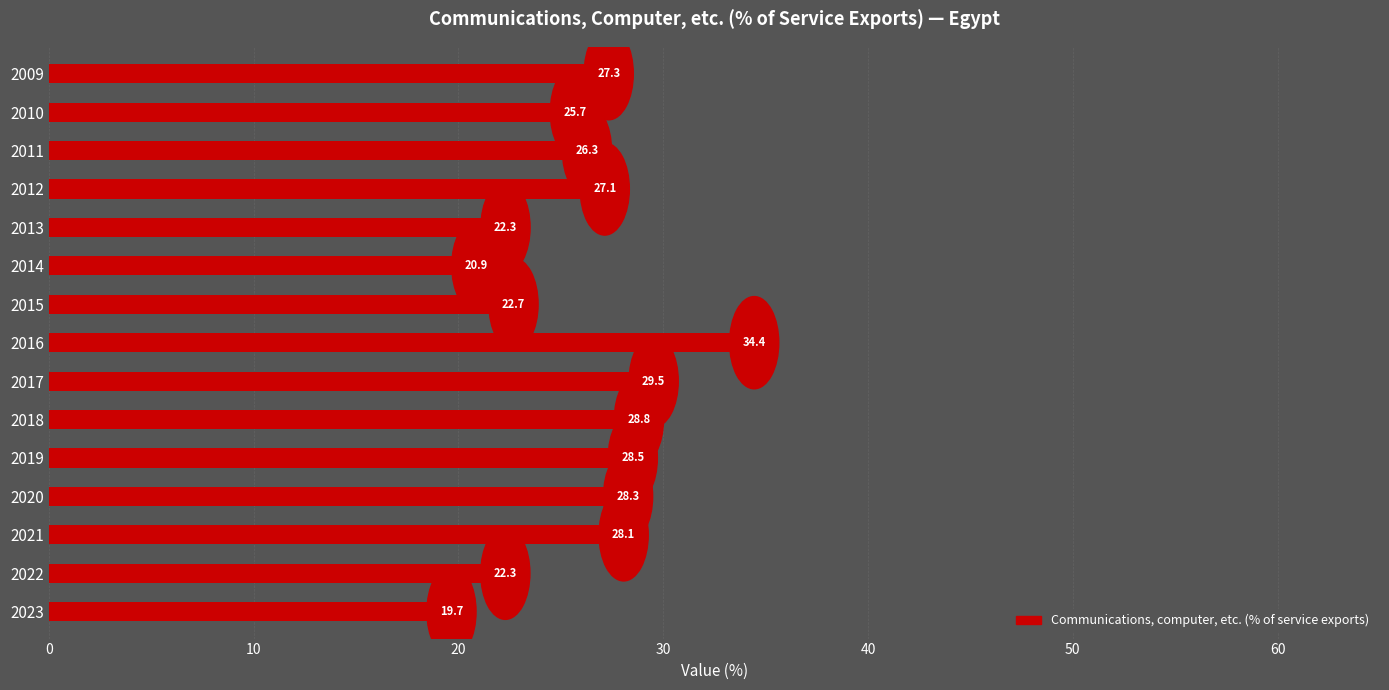

How many data points does each series have?

15